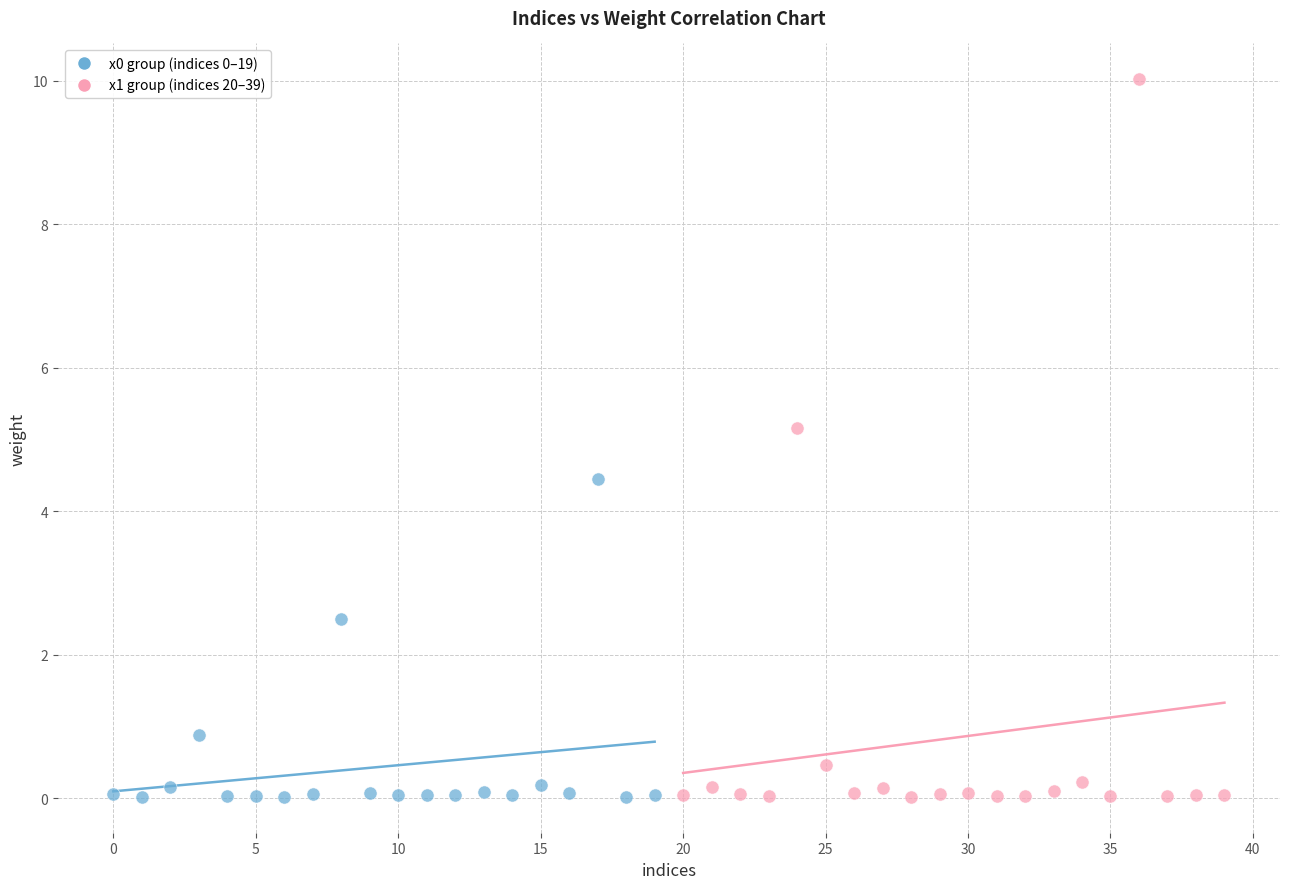

Which series reaches the maximum Y coordinate?

x1 group (indices 20–39)